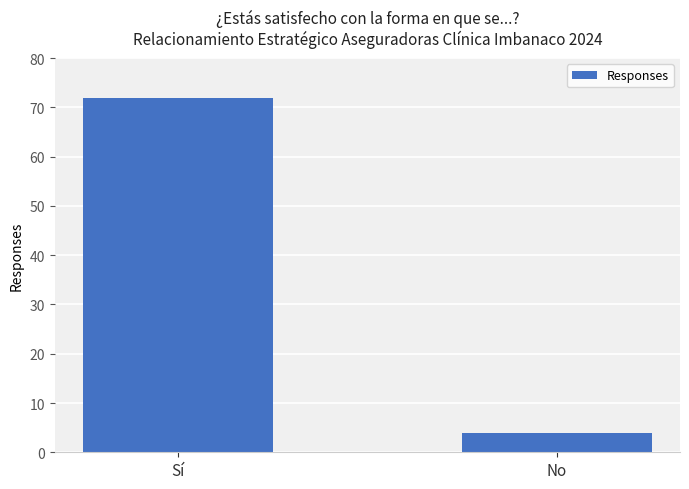

What is the approximate value at Sí?

72